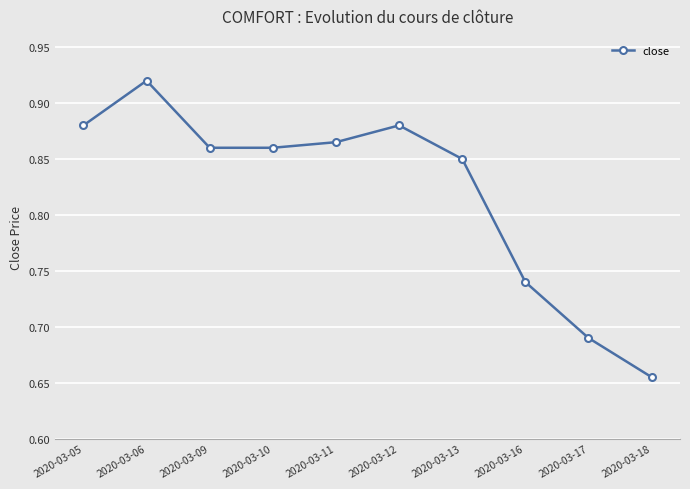

What is the sum of the values at 2020-03-16 and 2020-03-12?

1.6